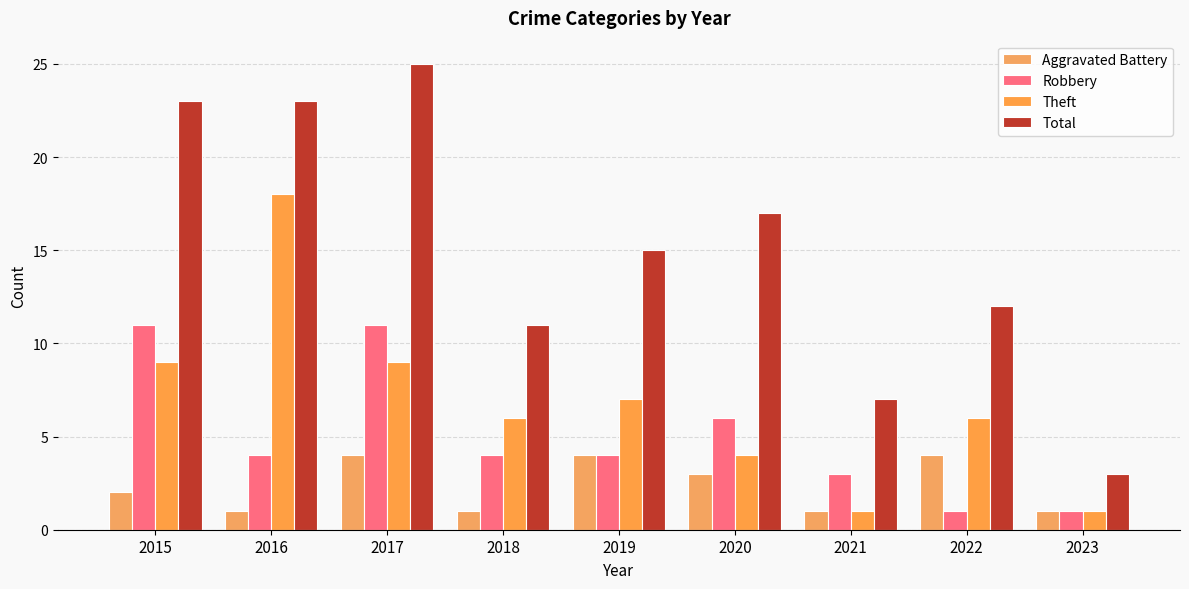

True or false: Theft has a value of 4 at 2017.

False